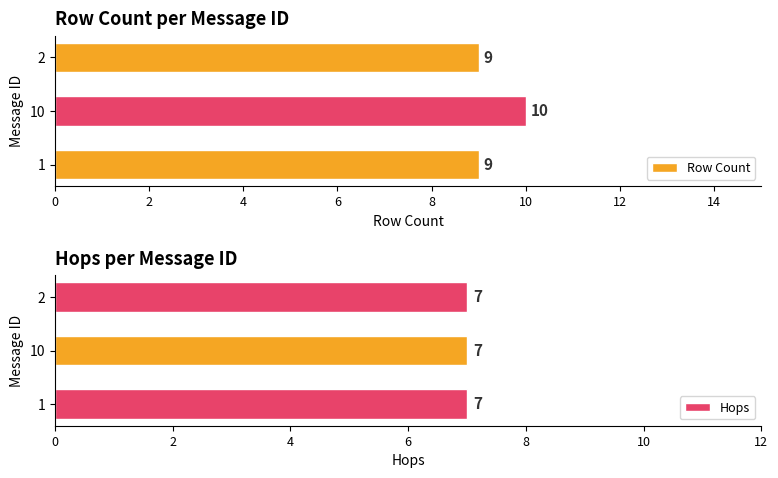

Is it true that Row Count equals 14 at 1?

False